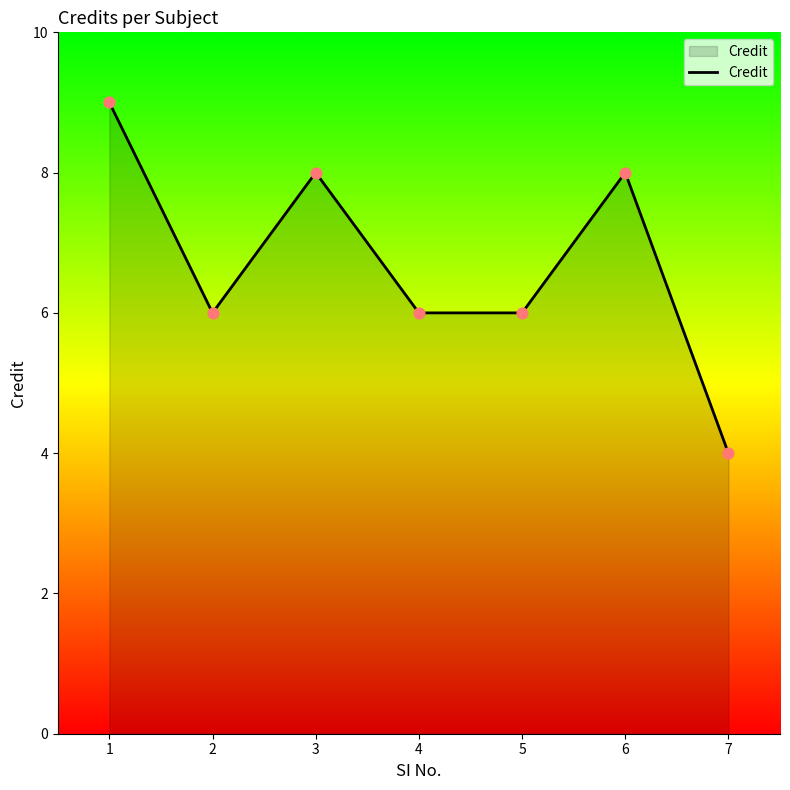

Between 1 and 3, which is larger?

1